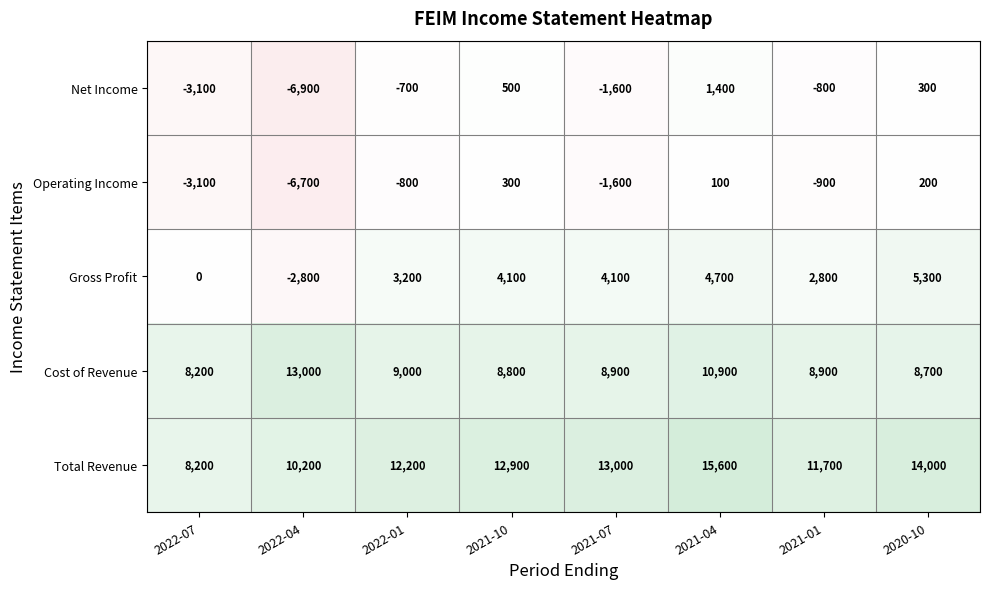

At which label does Cost of Revenue reach its peak?

2022-04